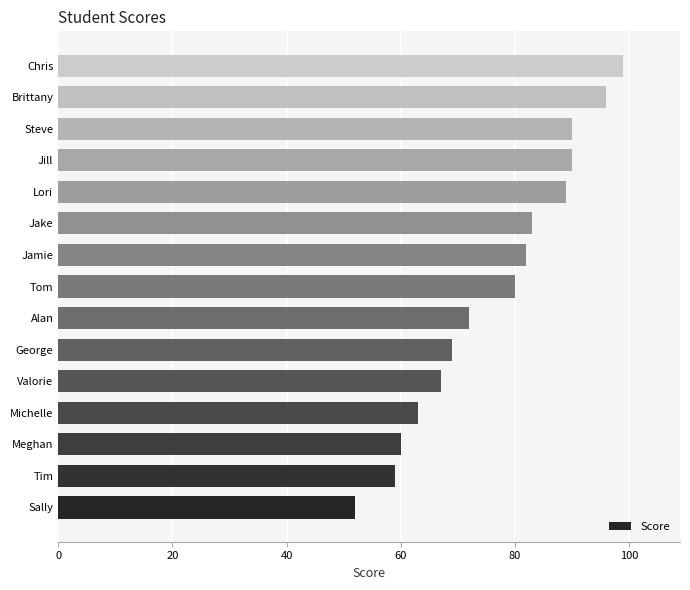

Which has a higher value, Jill or Sally?

Jill